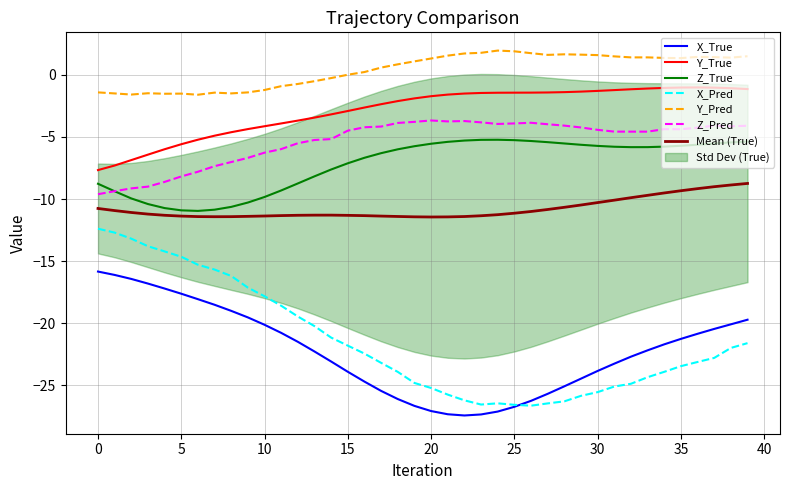

The X_True series shows -4.6 at 11. True or false?

False